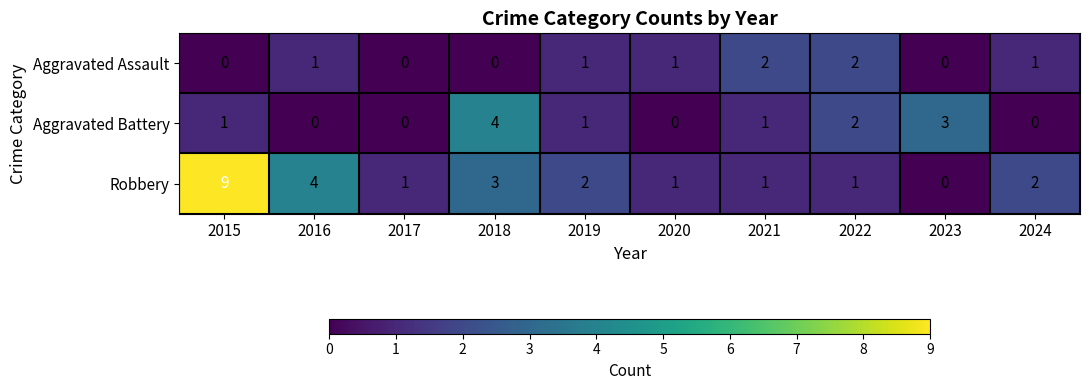

Reading right to left, what are all the values shown in this chart?

Aggravated Assault: 2024=1	2023=0	2022=2	2021=2	2020=1	2019=1	2018=0	2017=0	2016=1	2015=0
Aggravated Battery: 2024=0	2023=3	2022=2	2021=1	2020=0	2019=1	2018=4	2017=0	2016=0	2015=1
Robbery: 2024=2	2023=0	2022=1	2021=1	2020=1	2019=2	2018=3	2017=1	2016=4	2015=9